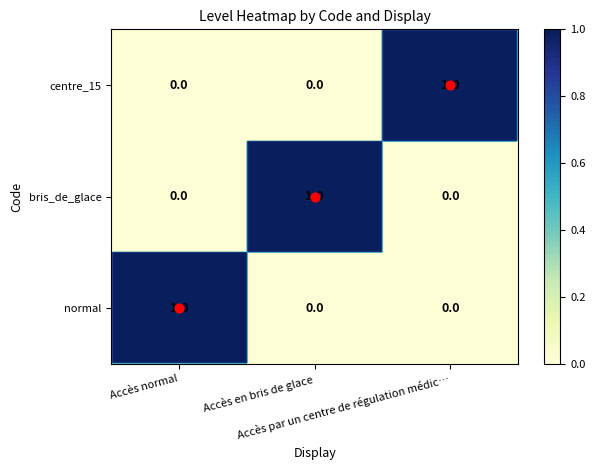

What is the sum of all centre_15 values?

1